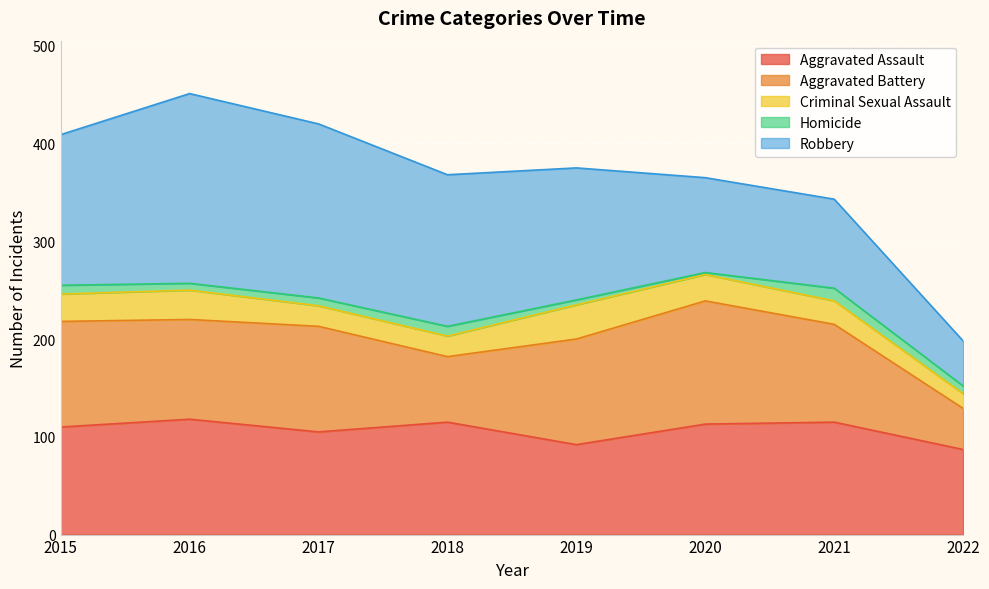

What is the difference between the maximum and minimum values in the Aggravated Battery series?

84